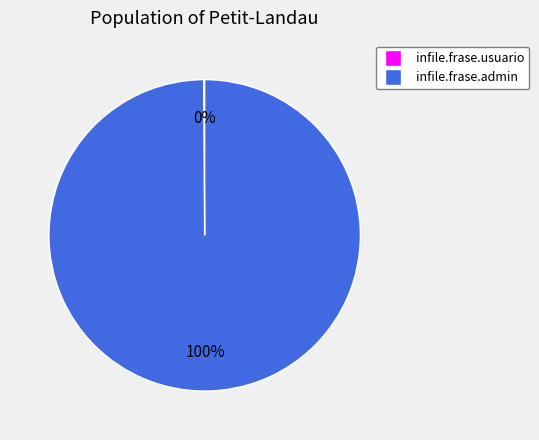

Does infile.frase.admin represent more than half of the total?

Yes